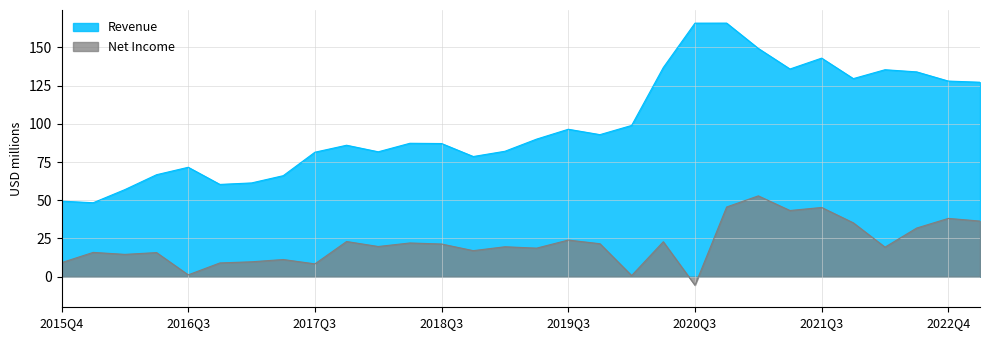

Is it true that the value at 2016Q4 is 21.8?

False